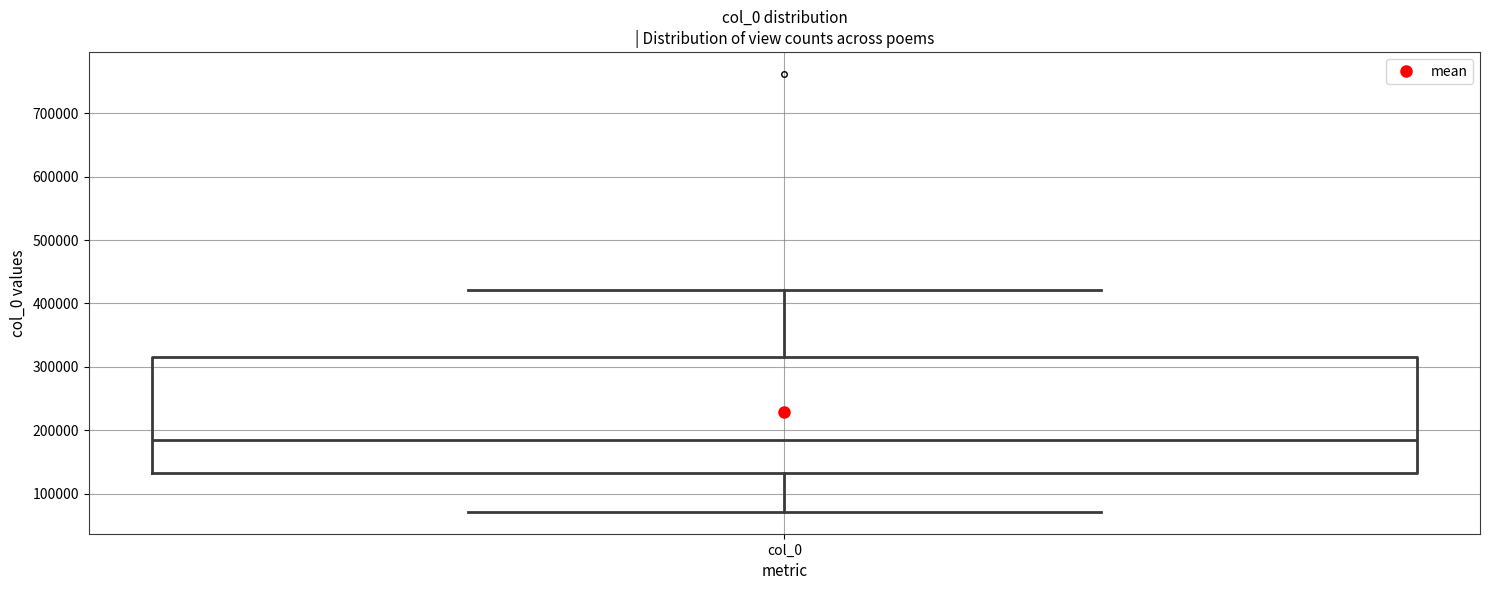

Where is the upper edge of the box for col_0 on the y-axis? The values are not printed on the chart, so give them approximately, as read against the axis.

320000